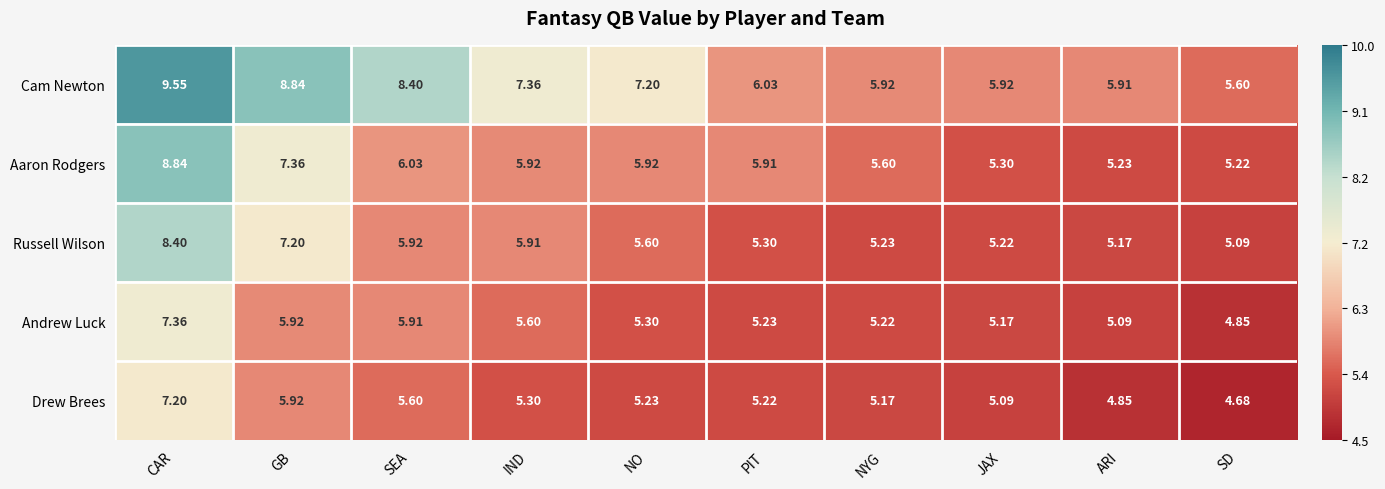

Rank the series by their maximum value, from lowest to highest.

Drew Brees, Andrew Luck, Russell Wilson, Aaron Rodgers, Cam Newton